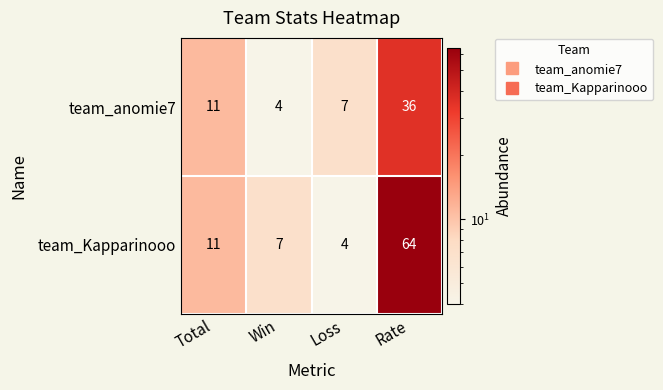

Which series has the largest total across all categories?

team_Kapparinooo